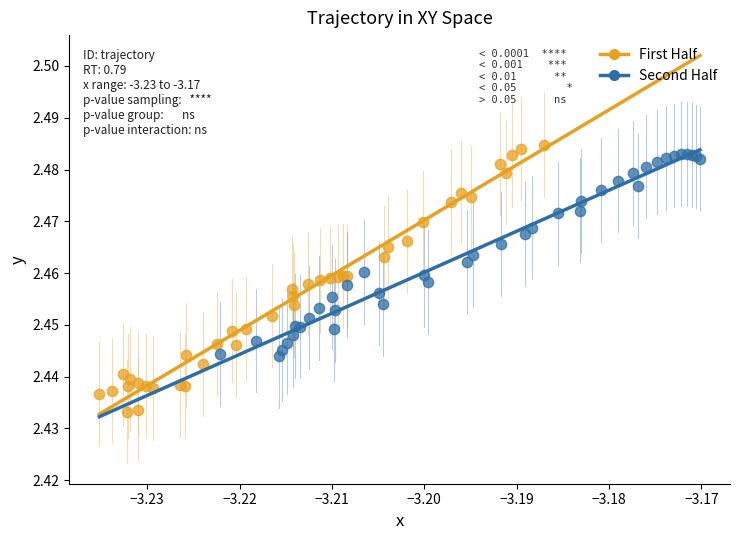

Which series has the largest Y range (max minus min)?

First Half